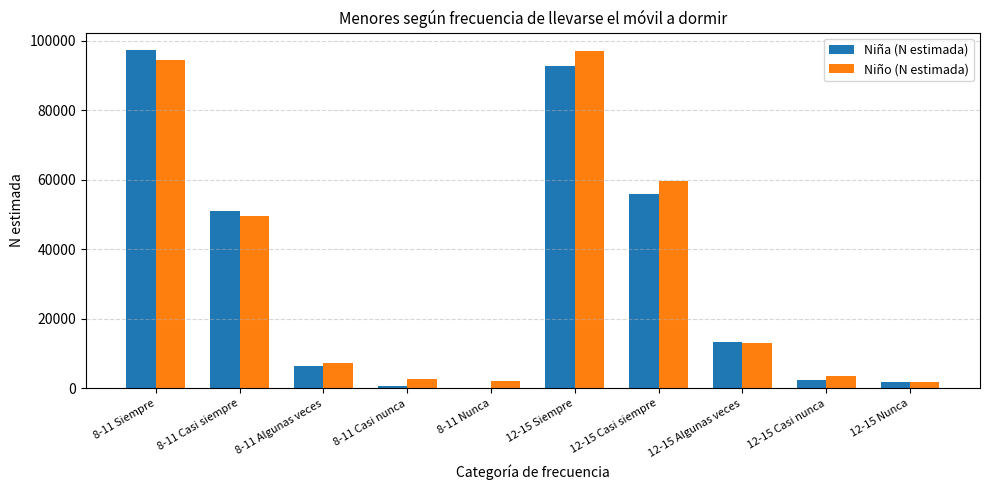

What is the spread (max minus min) of values at 12-15 Siempre?

4319